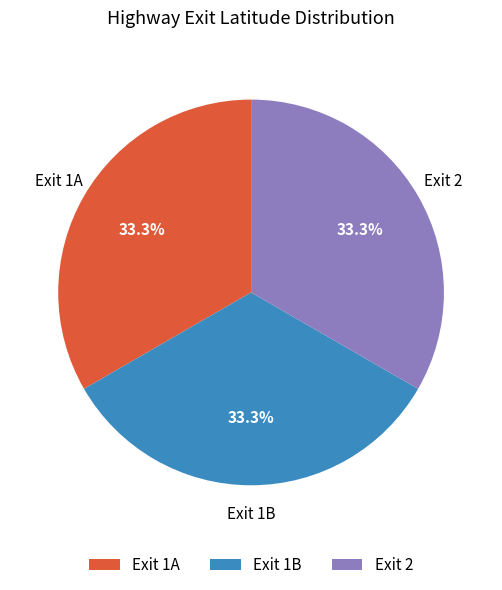

Combined, do Exit 1B and Exit 2 account for over 50%?

Yes